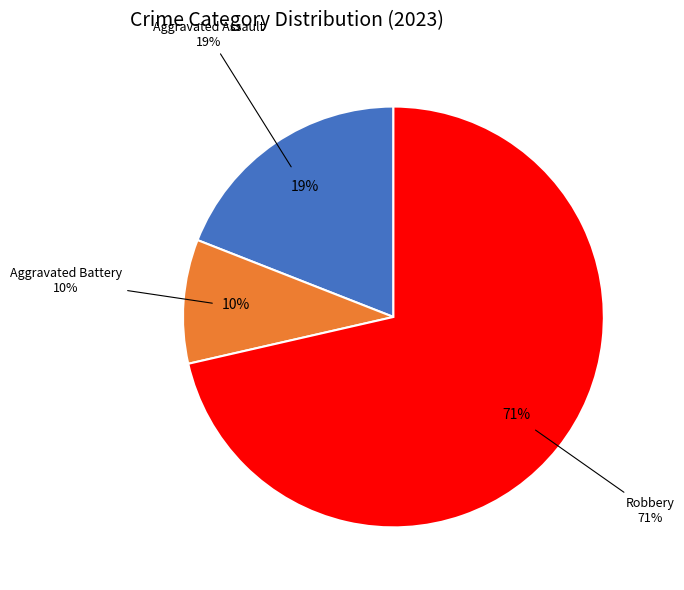

Is there a majority slice in this chart?

Yes